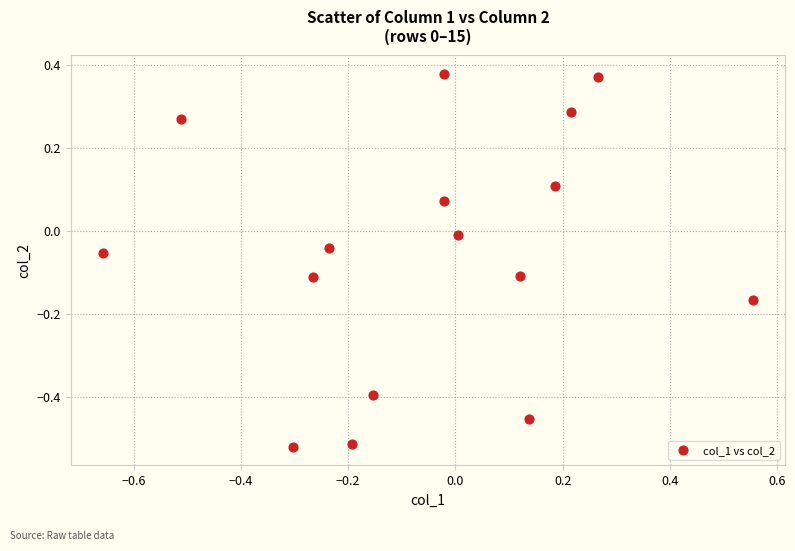

What is the range of Y values (max minus min)?

0.9